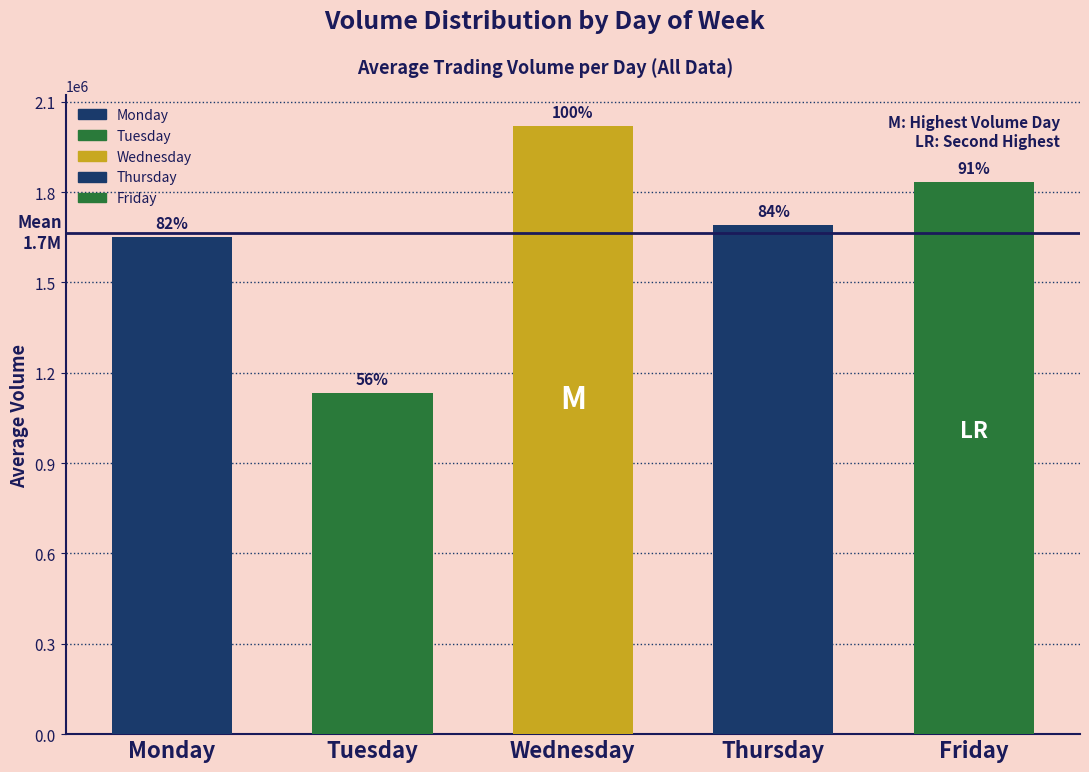

How many bars are there in total?

5